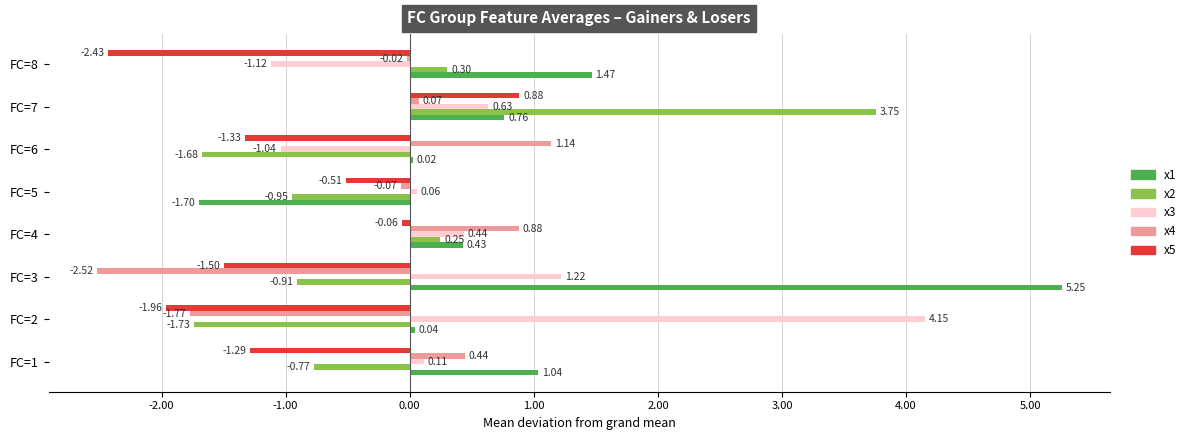

Which series has the largest total across all categories?

x1